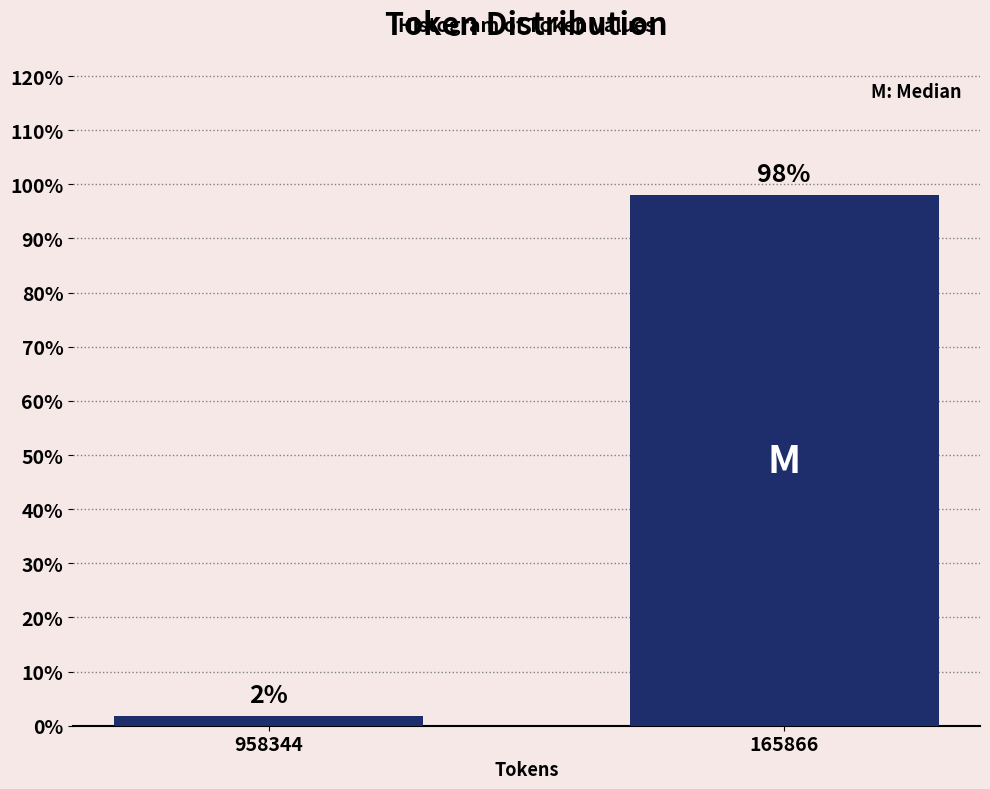

Which has a higher value, 165866 or 958344?

165866